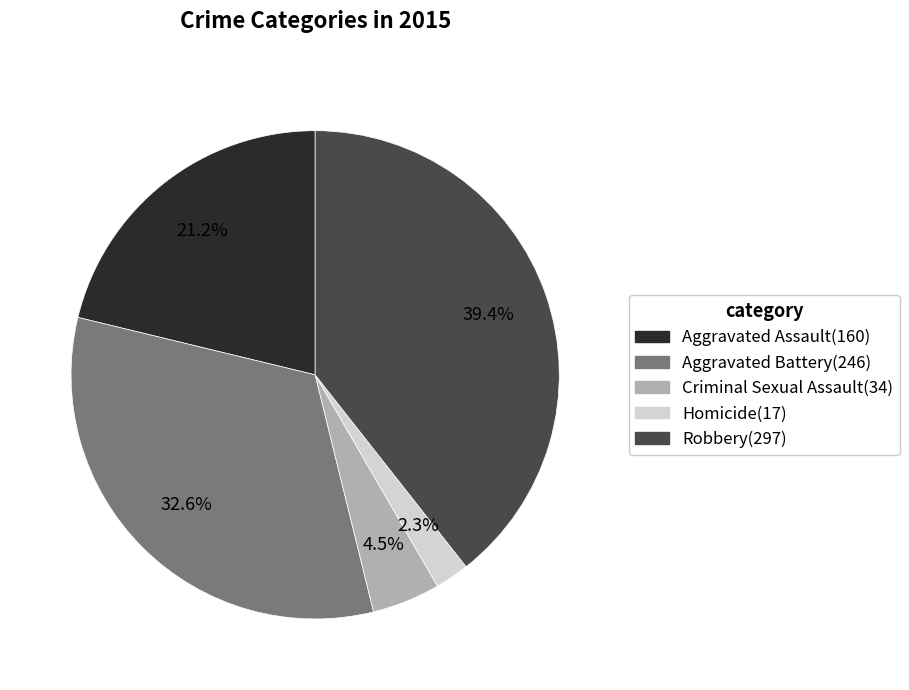

To the nearest percent, what is the combined percentage of Aggravated Battery and Robbery?

72%